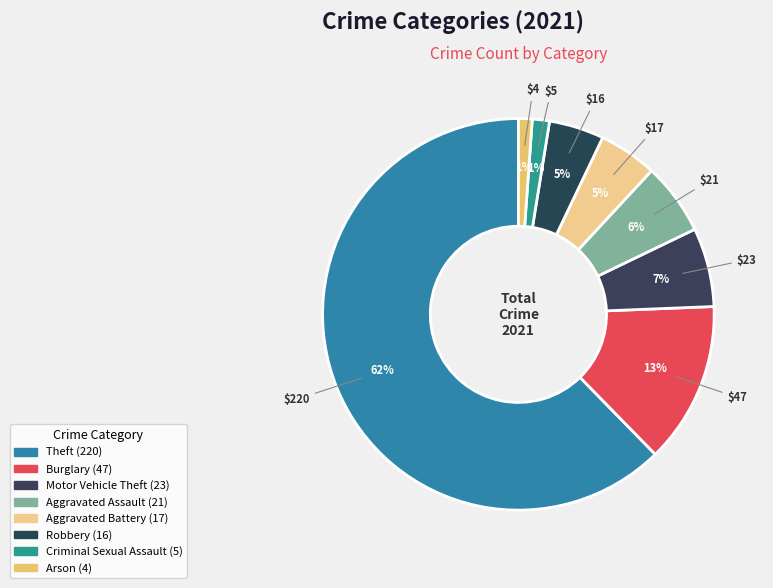

Count the number of slices in the pie.

8